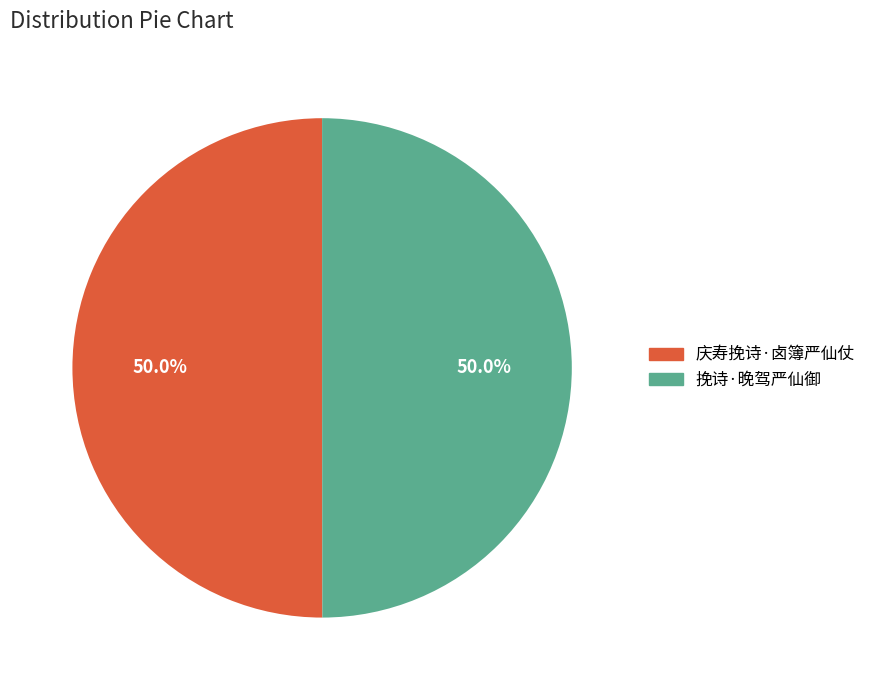

The 庆寿挽诗·卤簿严仙仗 slice represents 43% of the pie. True or false?

False